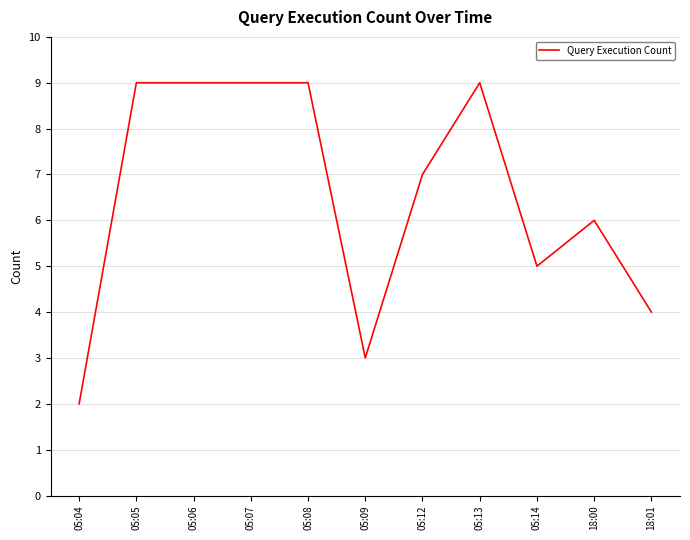

What position from the right is 18:01?

1